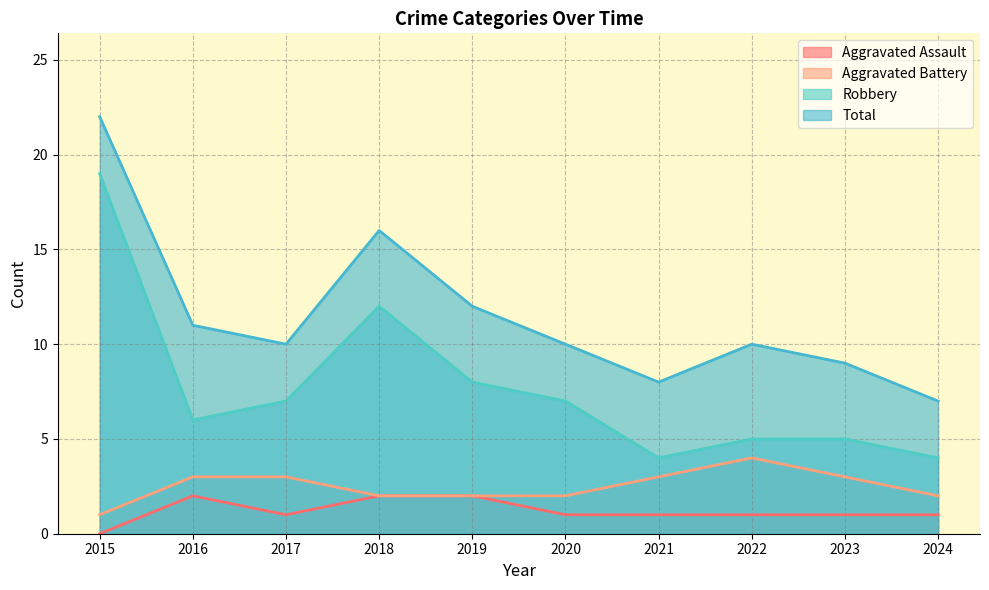

What is the difference between the Aggravated Battery values at 2023 and 2020?

1